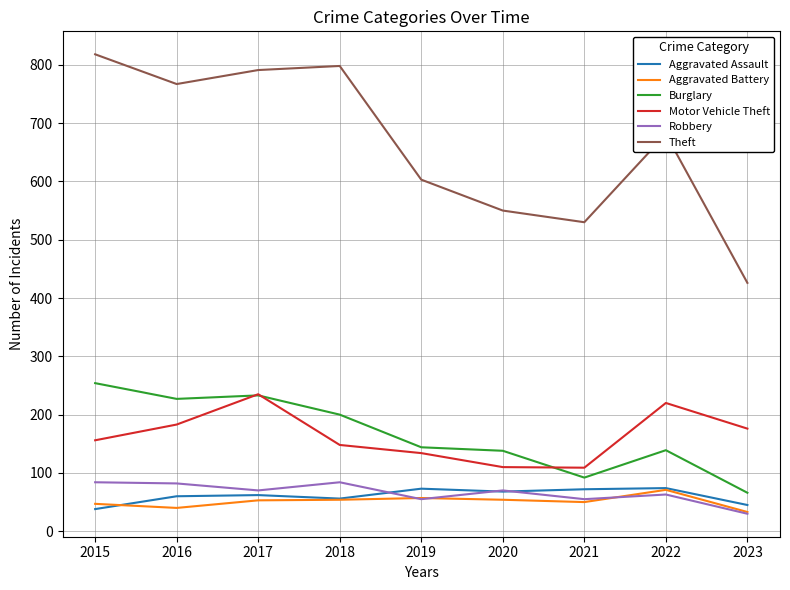

What are all the series names shown in the legend?

Aggravated Assault, Aggravated Battery, Burglary, Motor Vehicle Theft, Robbery, Theft